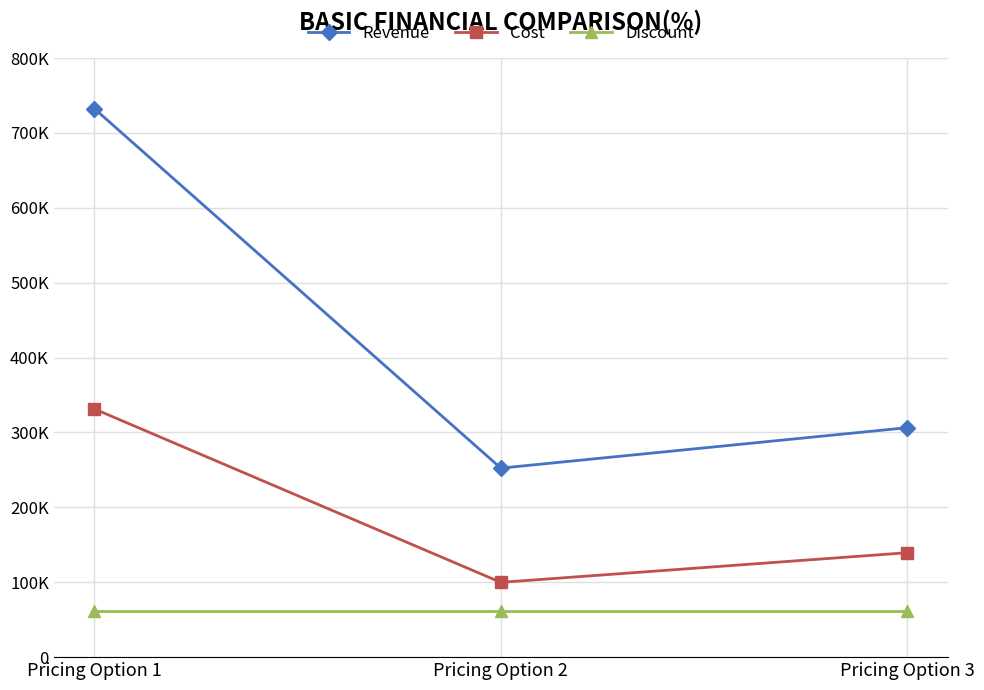

Does the chart have visible grid lines?

Yes